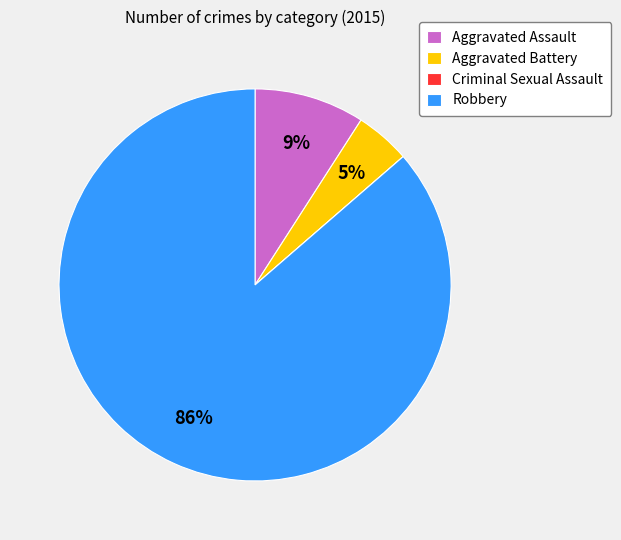

To the nearest percent, what is the difference between the largest and smallest slice percentages?

86%